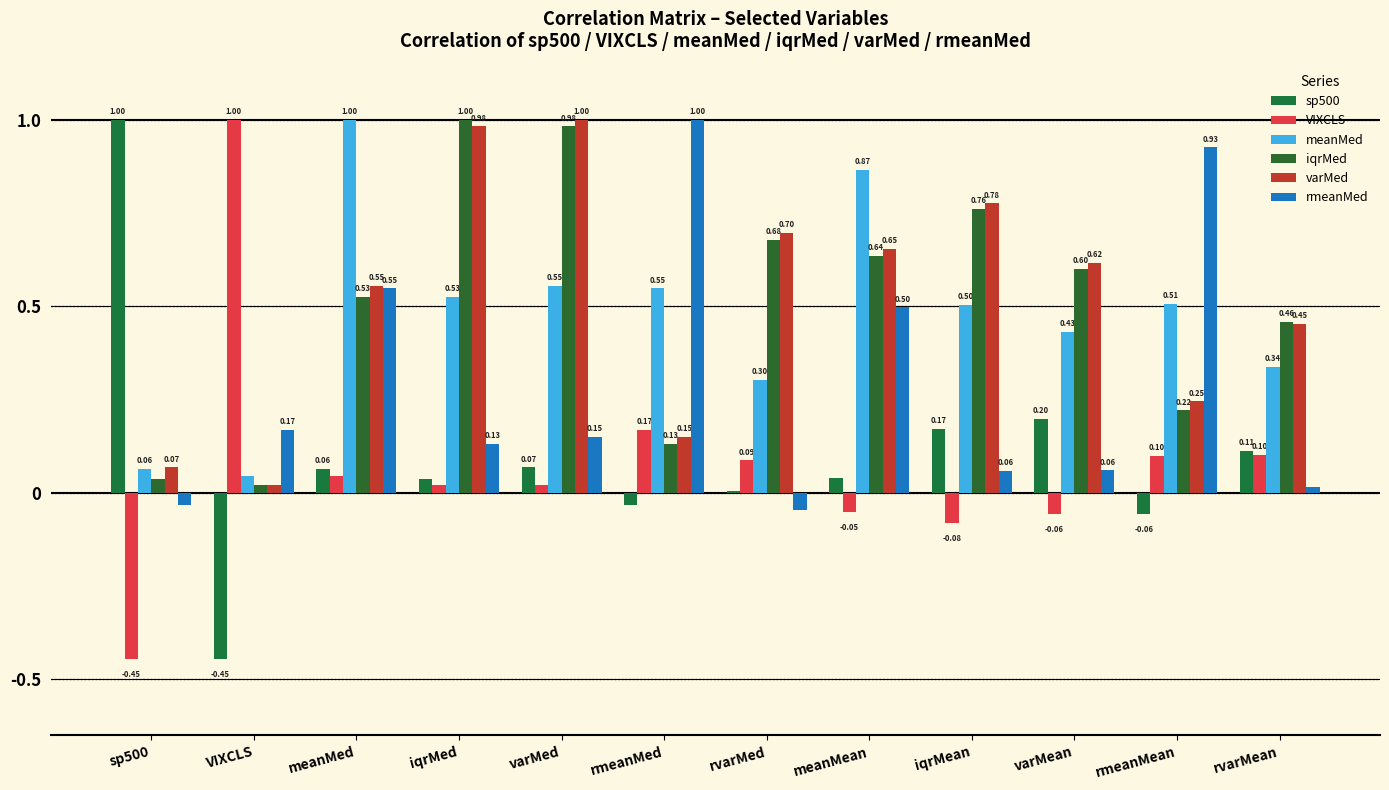

Is the value of varMed at meanMean greater than the value of meanMed at rmeanMed?

Yes